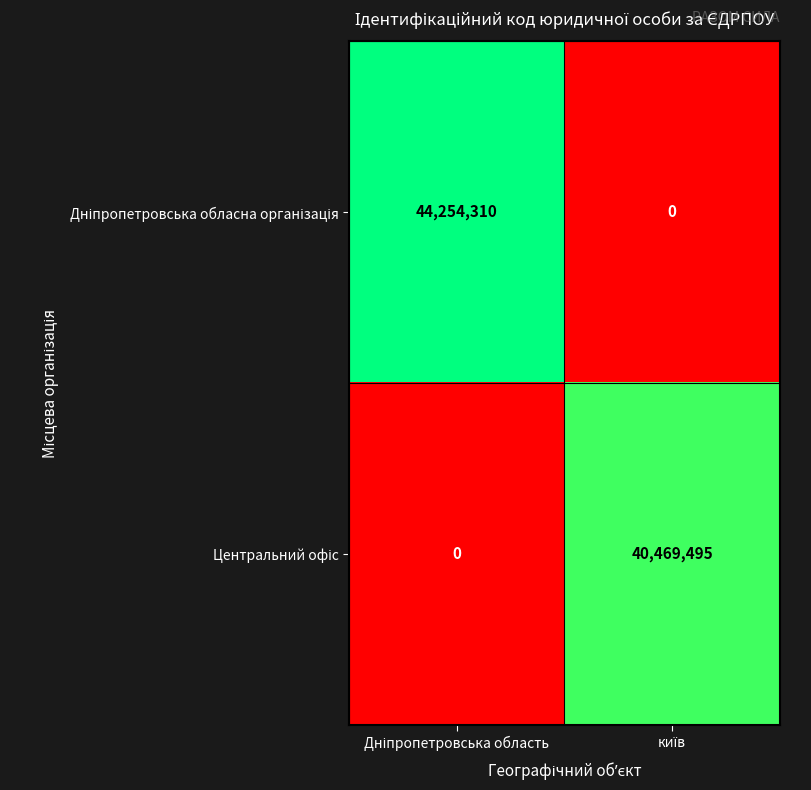

Which series changed the most between Дніпропетровська область and київ?

Дніпропетровська обласна організація